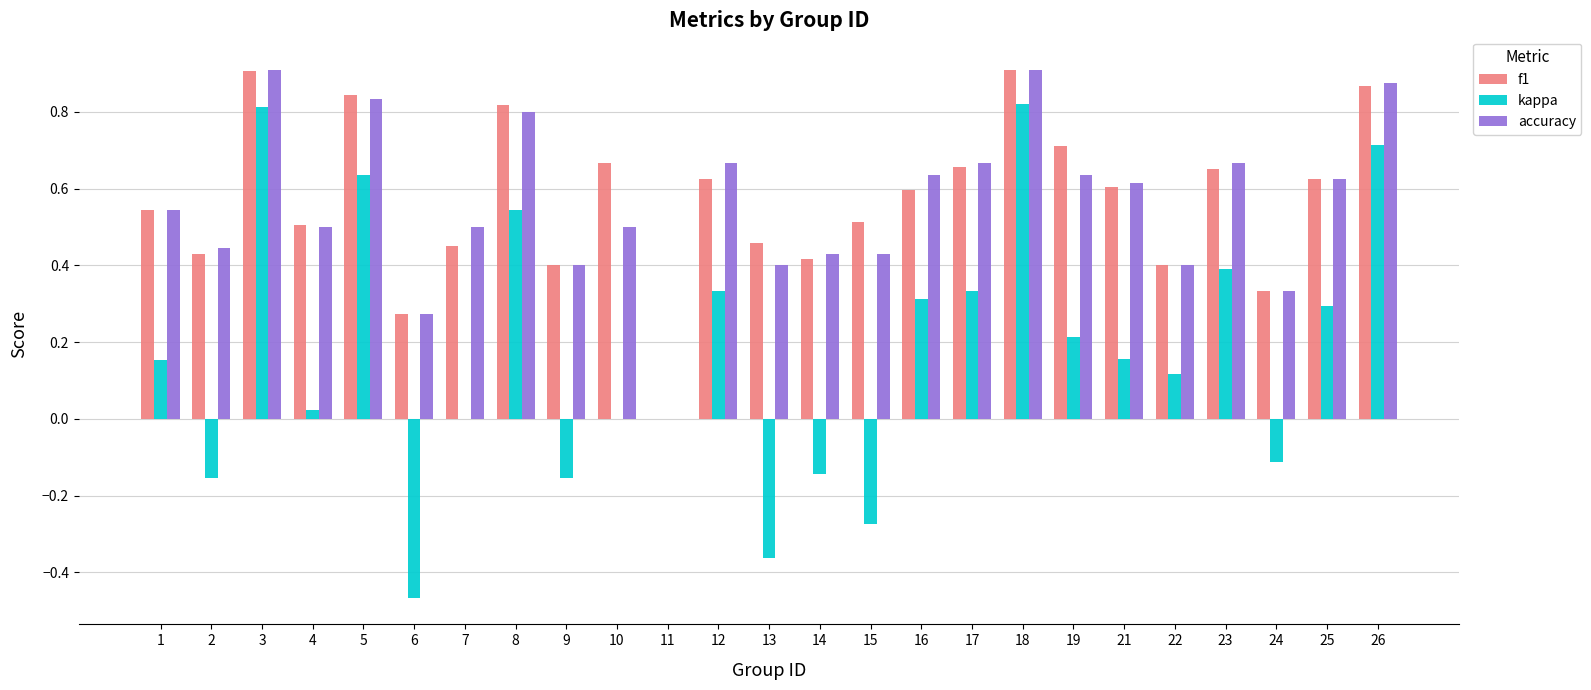

Which series changed the most between 13 and 26?

kappa